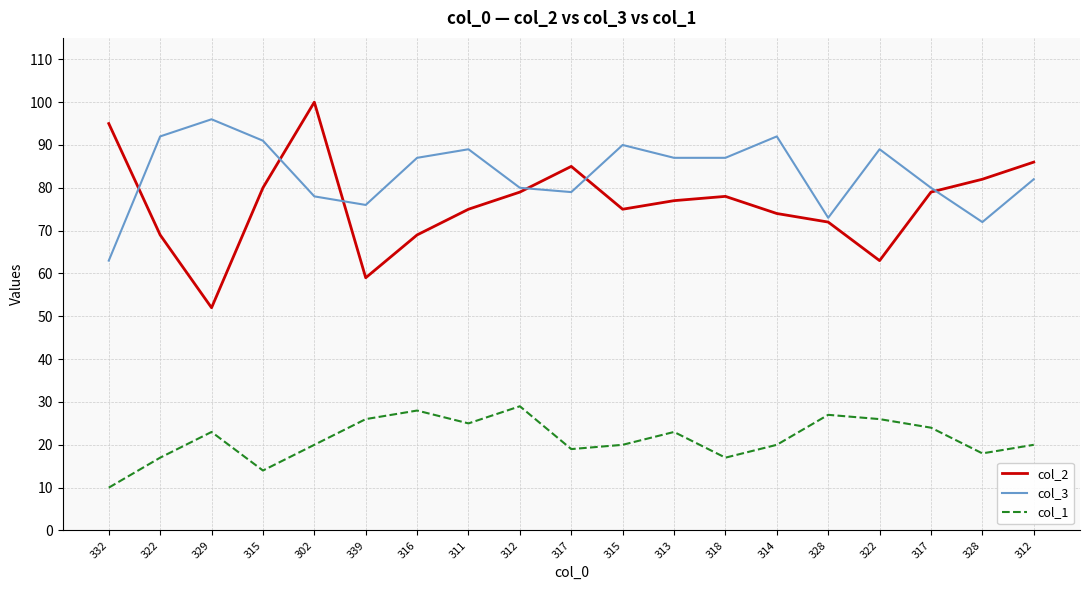

What is the value of the col_2 point at the 8th from the left?

75